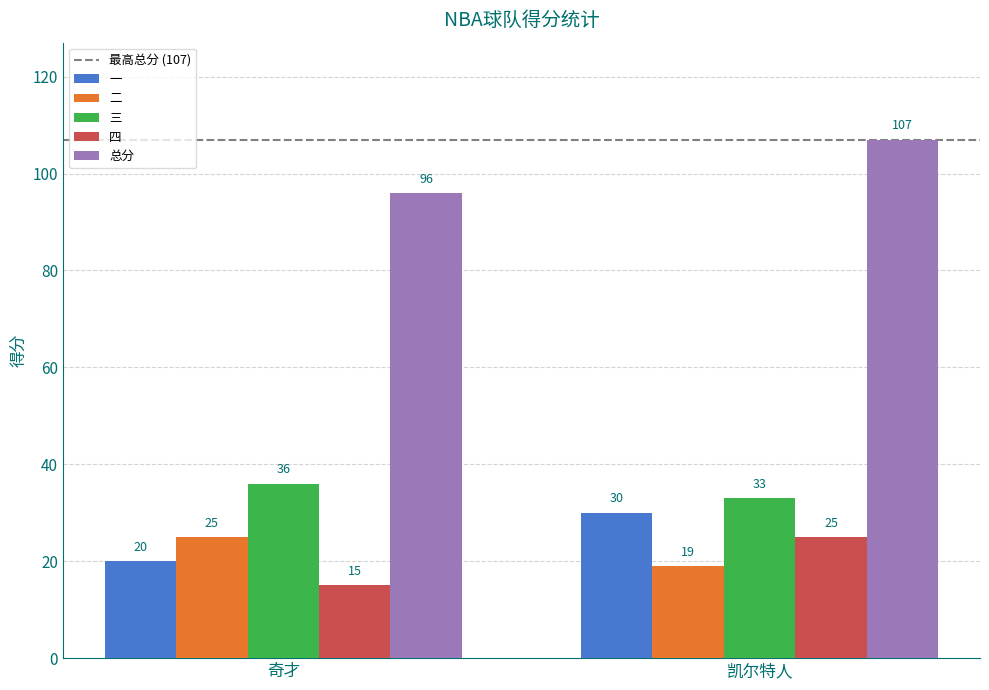

Are the bars horizontal?

No